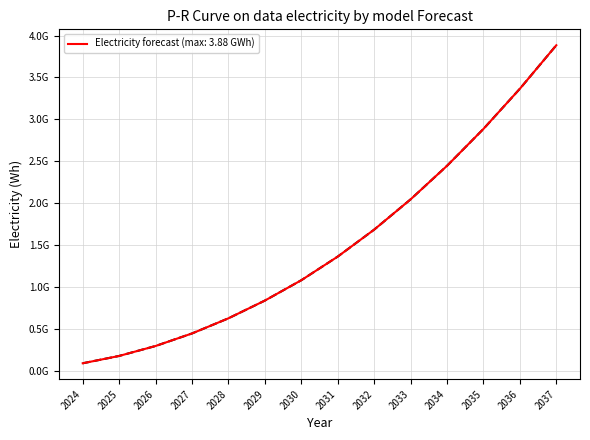

Is this an area chart (filled region under the line)?

No